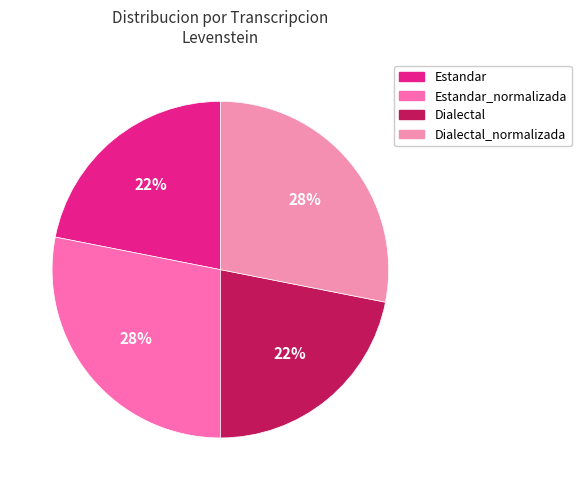

How many slices are in this pie chart?

4